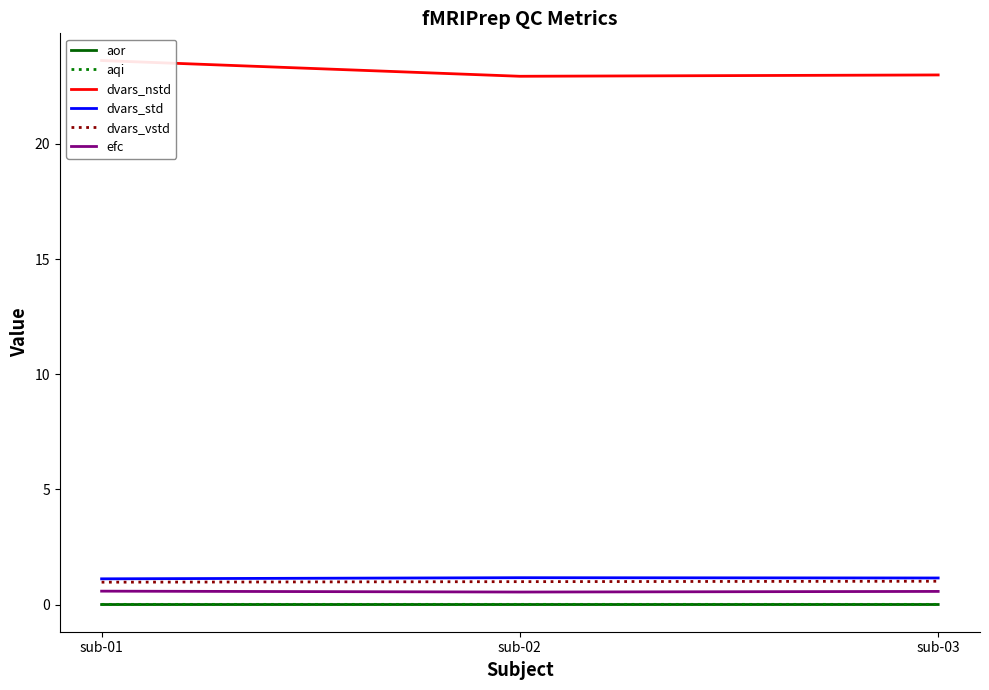

How many lines are shown in the chart?

6